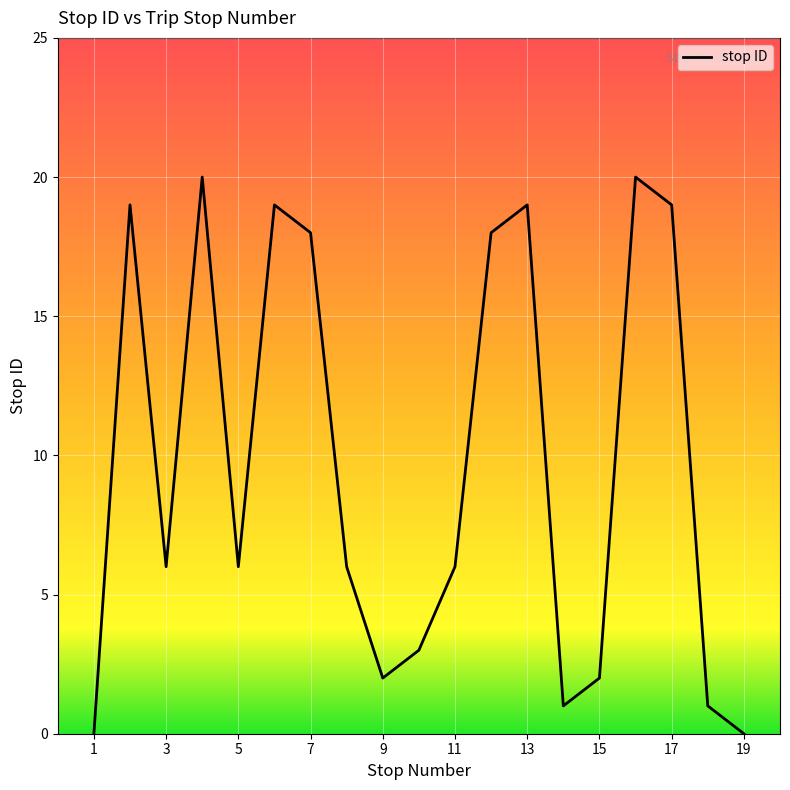

What is the difference between the maximum and minimum values?

20